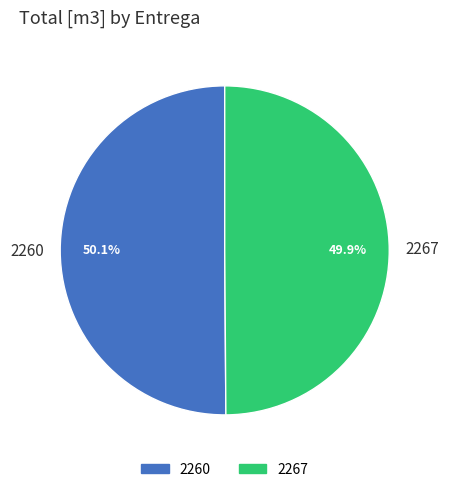

Is there a majority slice in this chart?

Yes